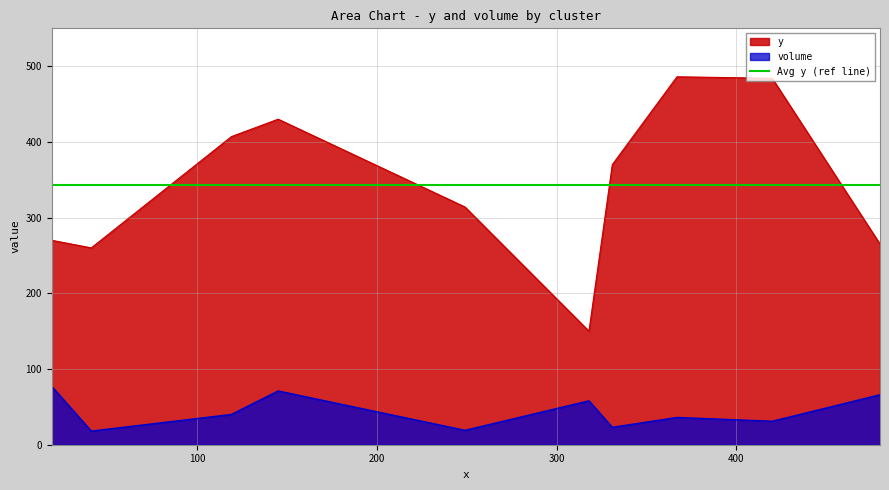

What is the maximum value shown in the chart?

486